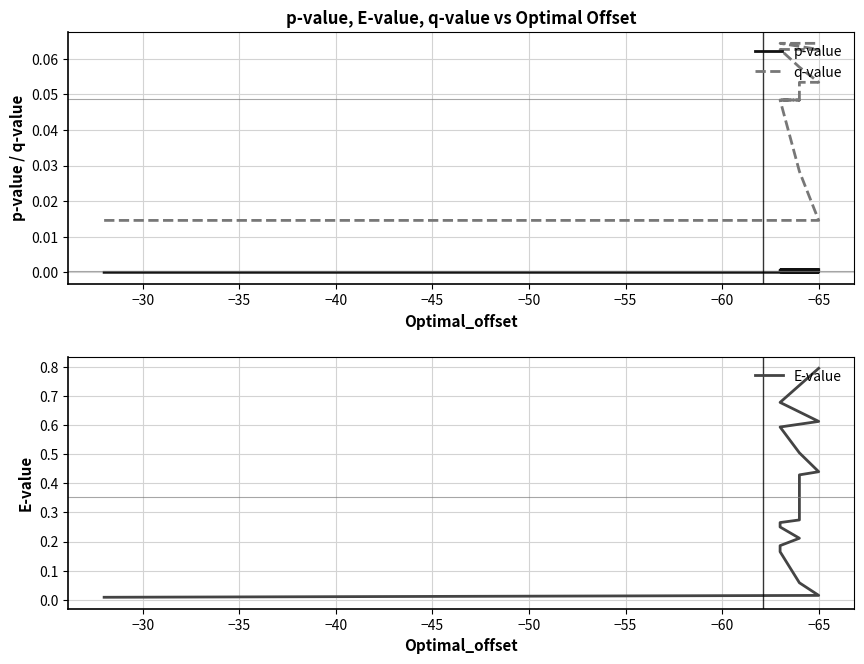

Is the value of q-value at 14 greater than the value of E-value at −55?

No